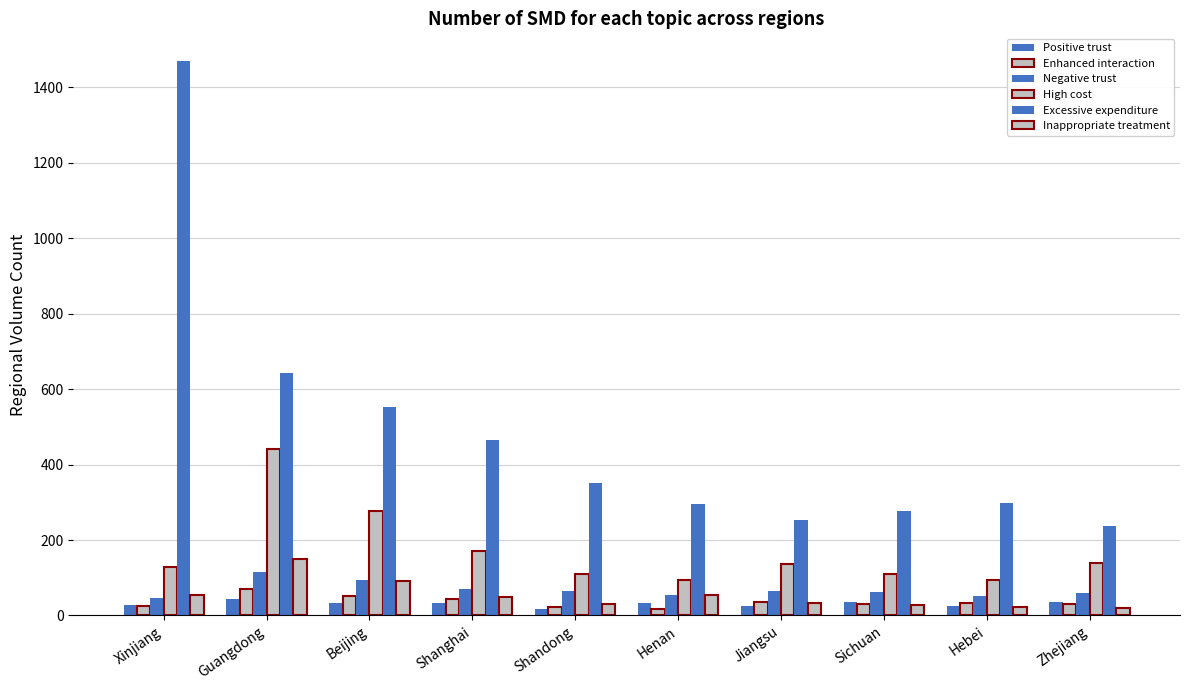

What is the average value of the Negative trust series?

68